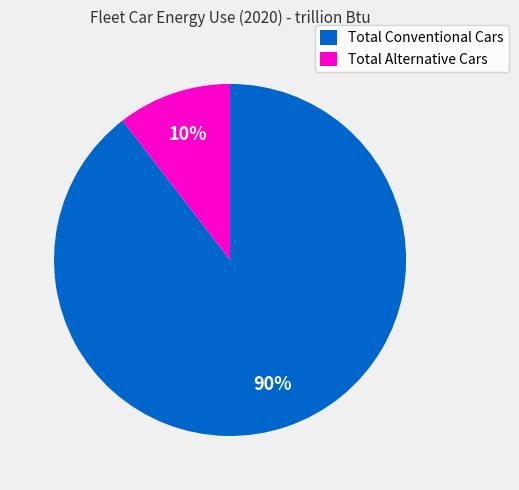

Is it true that Total Alternative Cars is 20% of the pie?

False